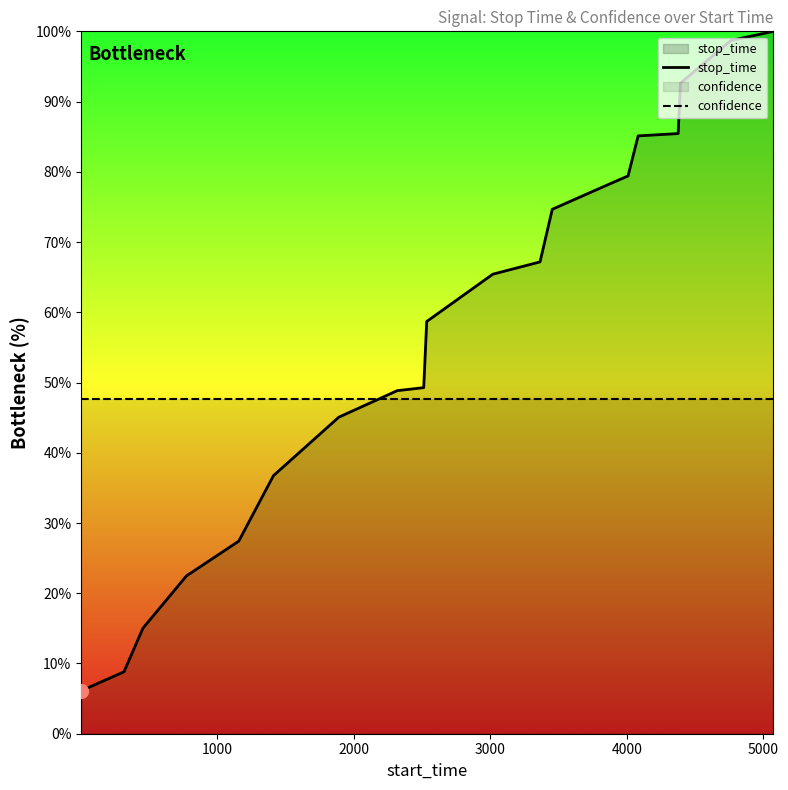

Which series has the largest total across all categories?

stop_time